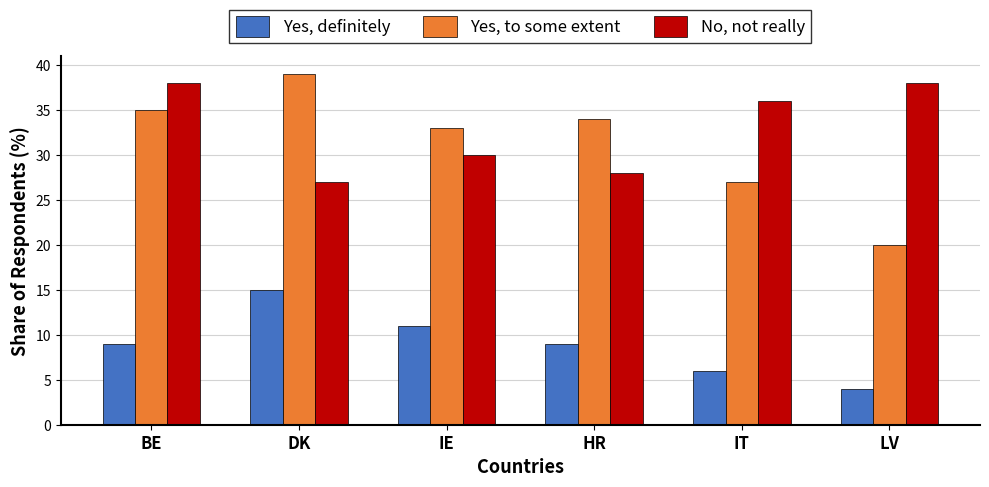

Count the number of categories in the chart.

6